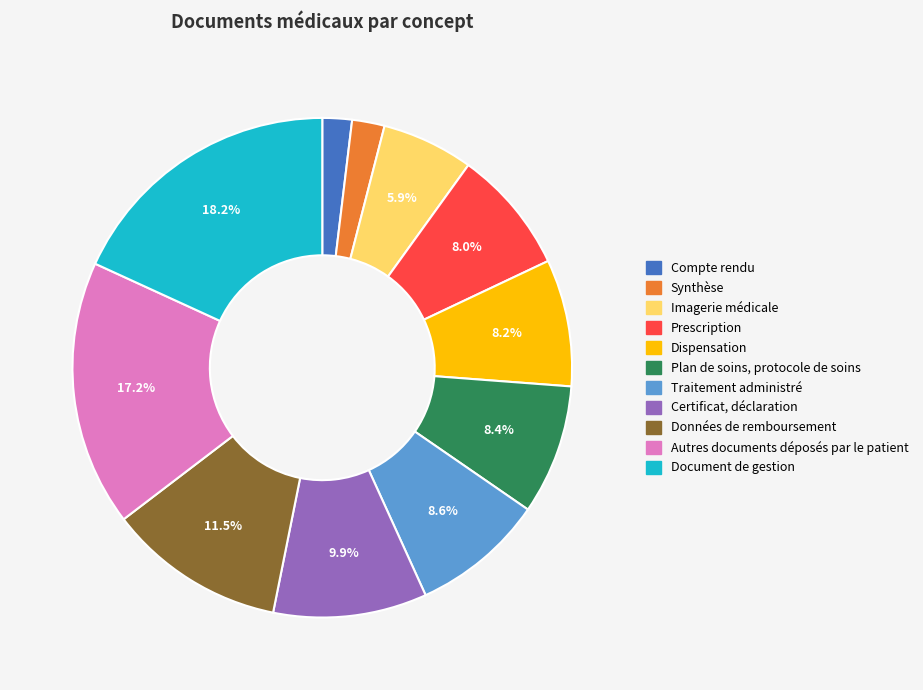

To the nearest percent, what portion does Traitement administré represent?

9%